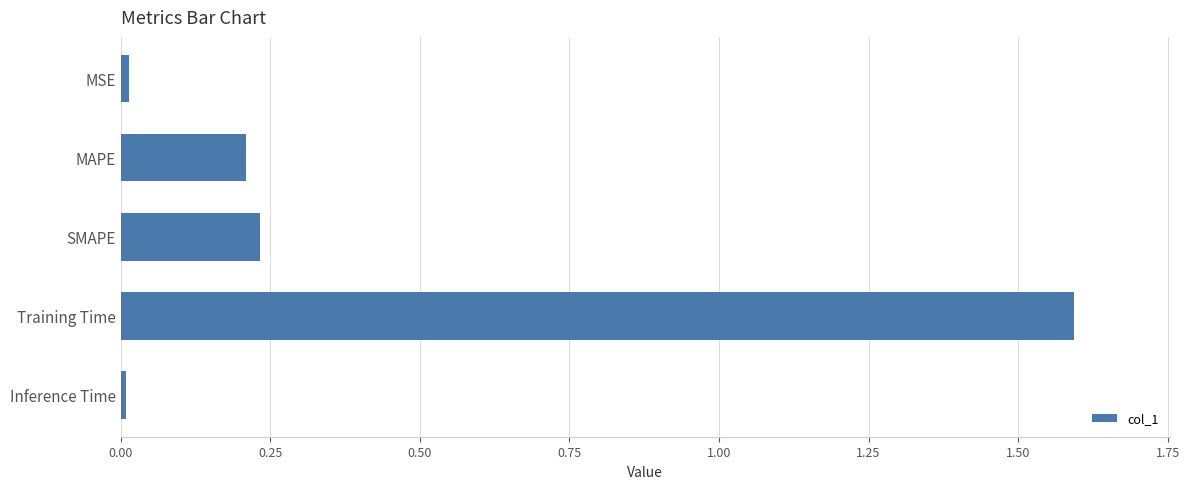

What is the value of the 4th bar from the top?

1.6